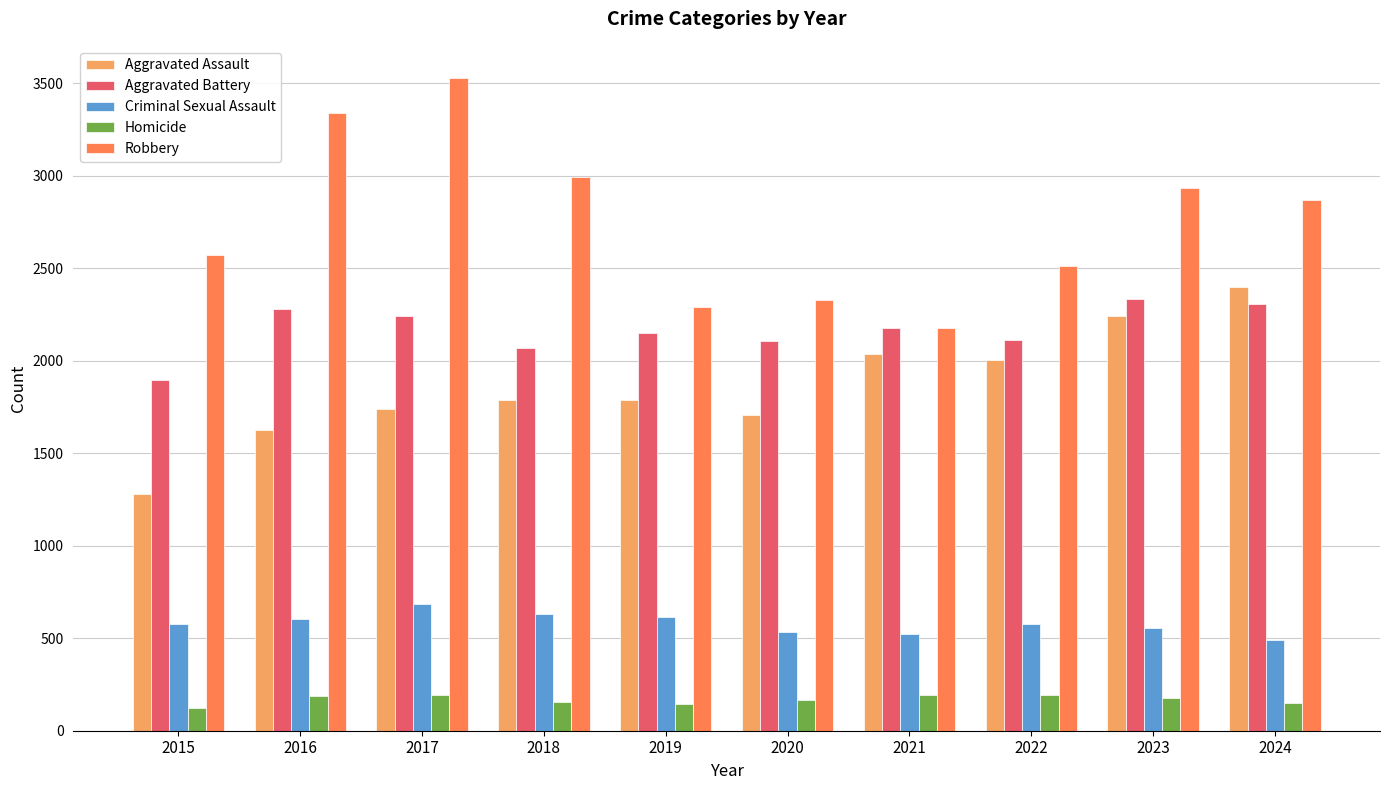

The Robbery series shows 2868 at 2024. True or false?

True